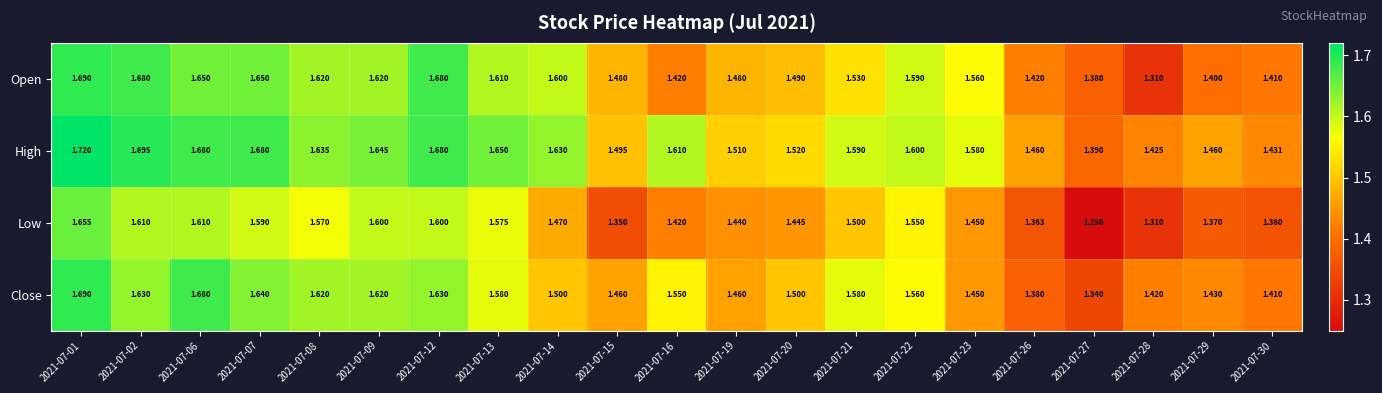

Which series has the largest total across all categories?

High